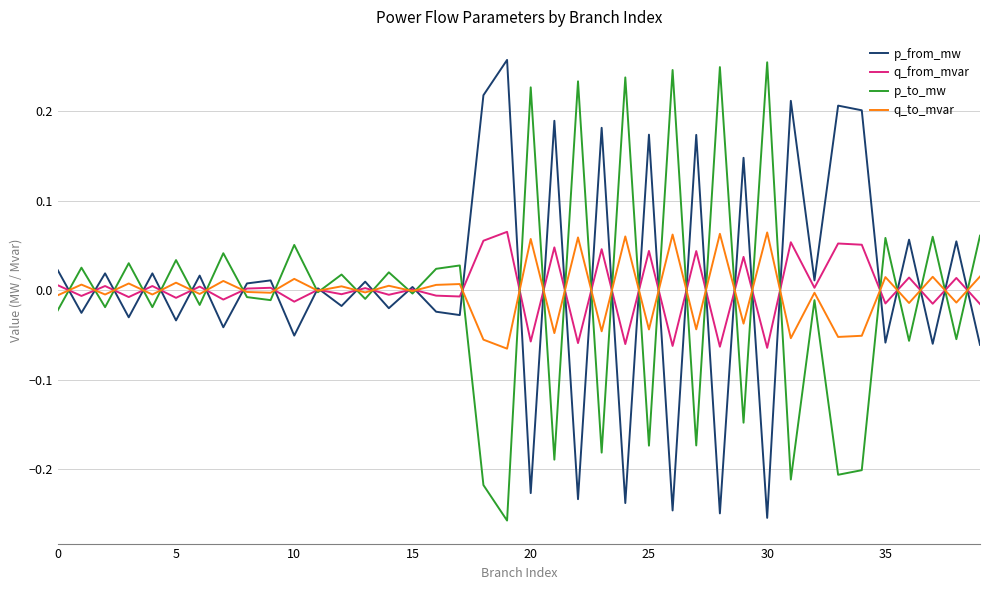

What is the label of the 8th point from the right?

32